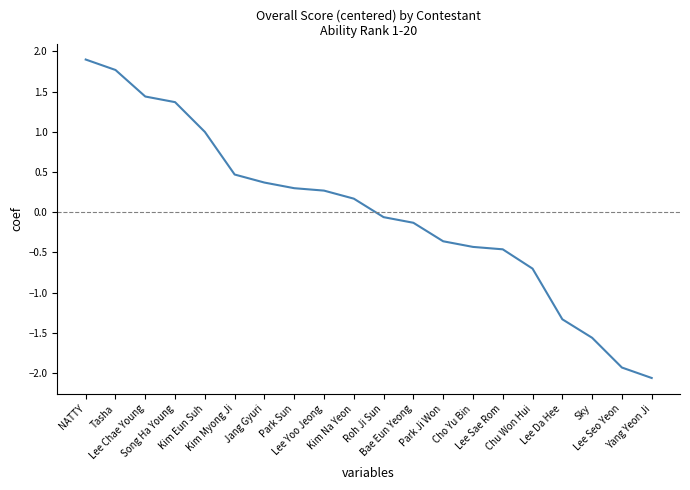

The value at Tasha is 0.5. True or false?

False